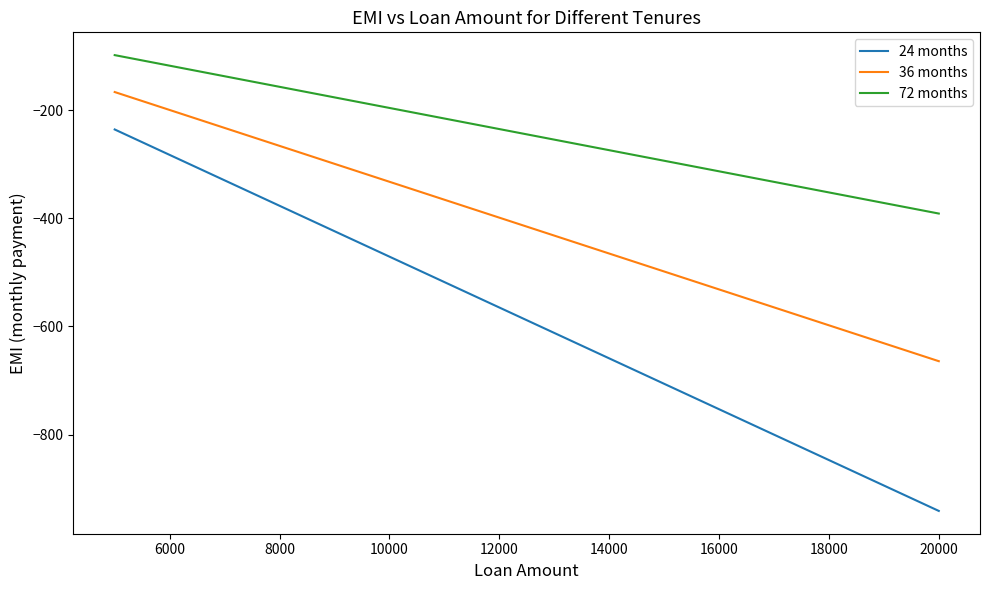

What is the difference between the second highest and second lowest values in the 24 months series?

282.4